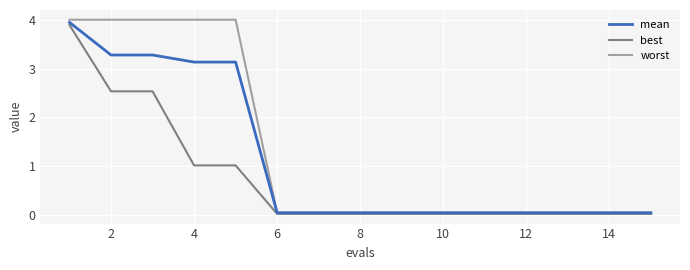

Does the chart display data point markers on the line(s)?

No